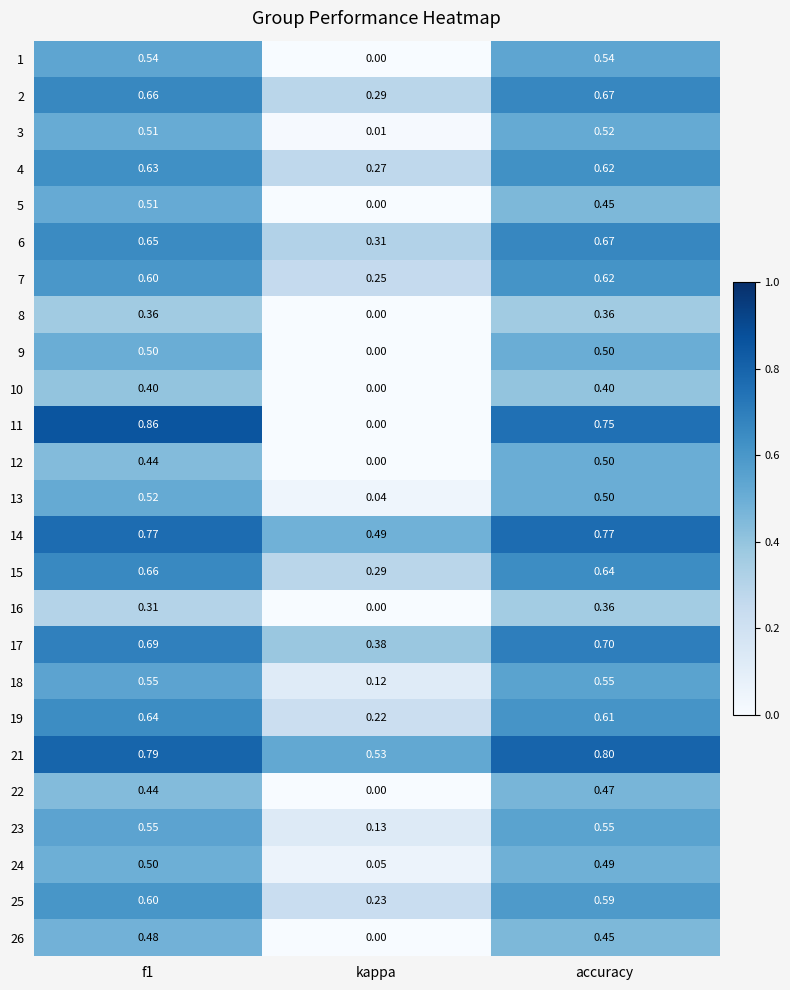

How many values in 12 are above zero?

2